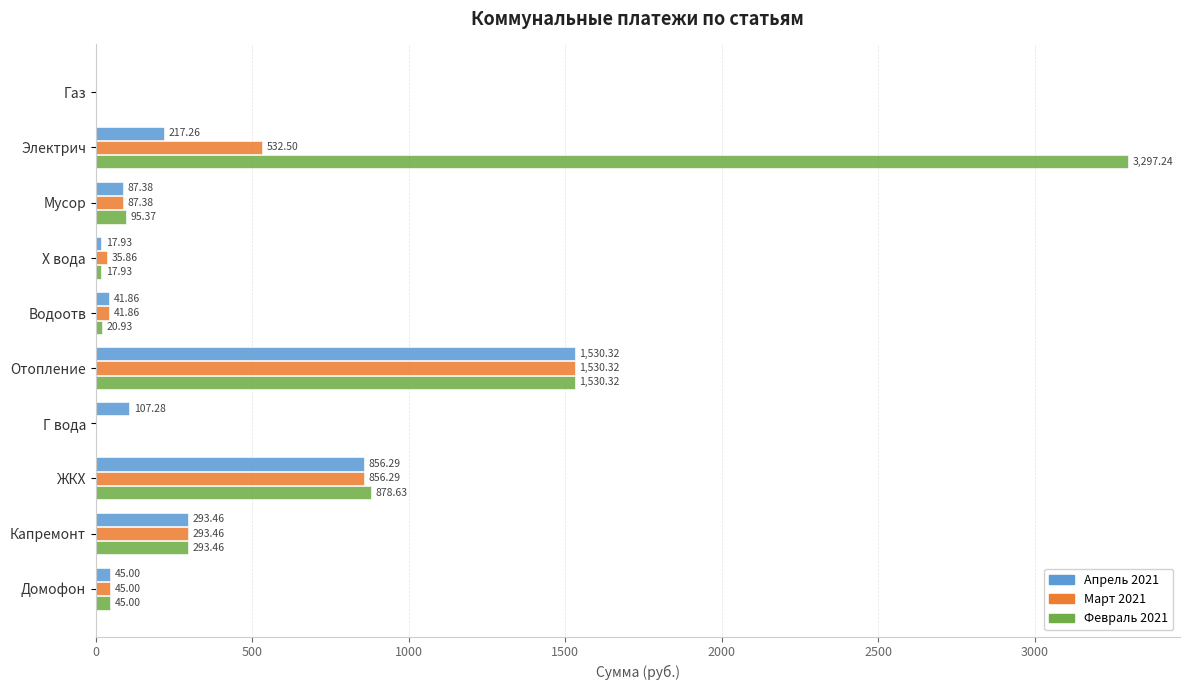

Which series changed the most between Х вода and Г вода?

Апрель 2021